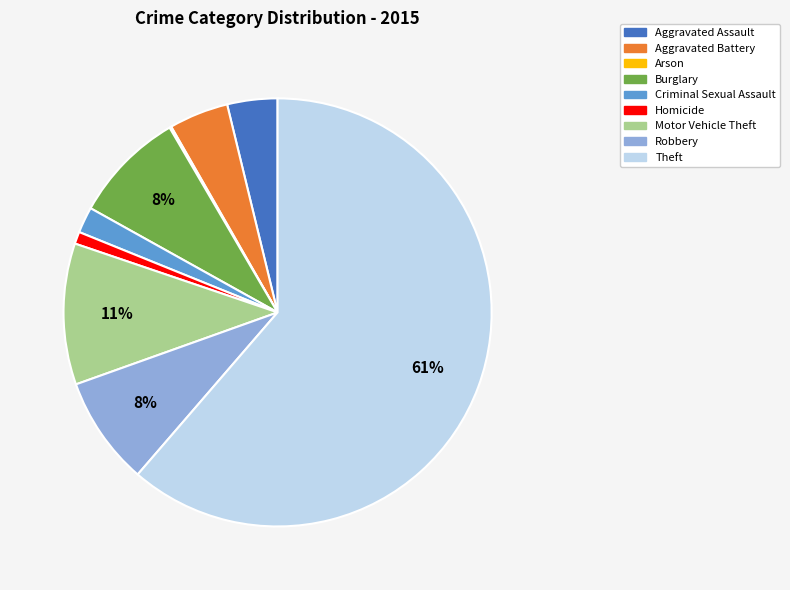

To the nearest percent, what portion does Aggravated Battery represent?

4%